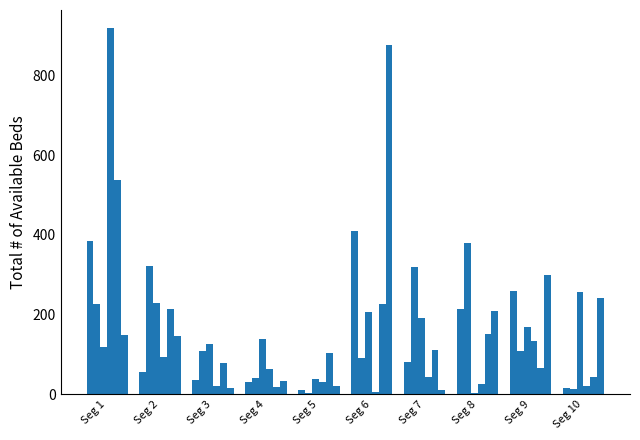

The value of Signal_Value_3 at Seg 8 is 2.0. True or false?

False